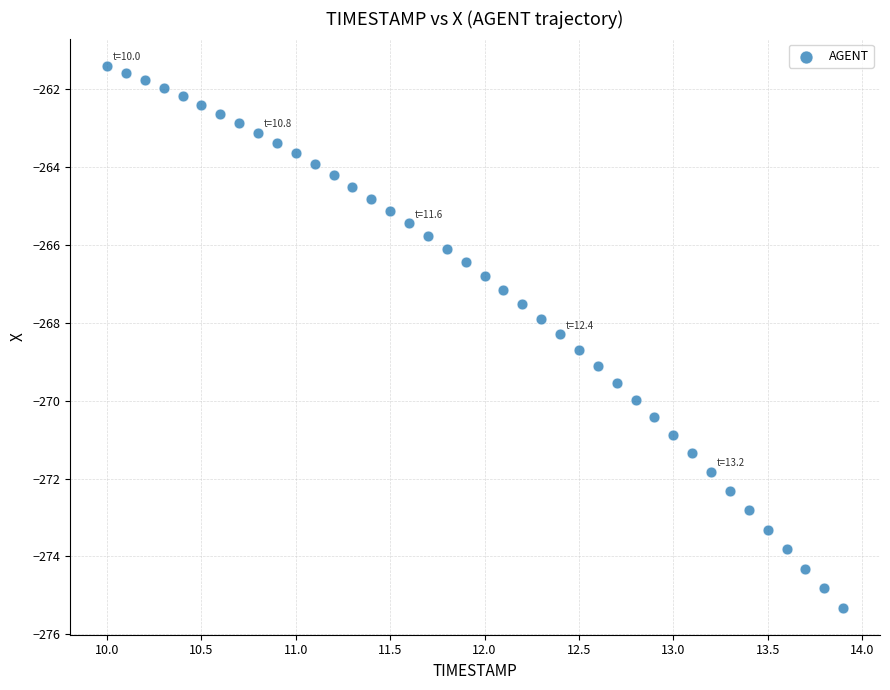

What is the range of Y values (max minus min)?

13.9